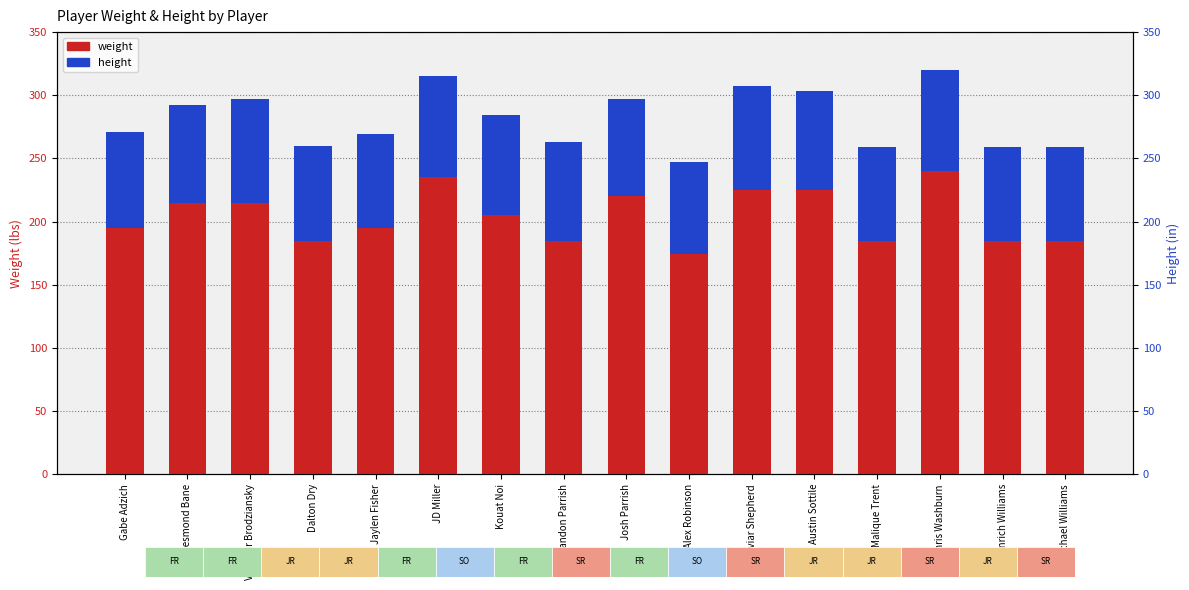

How many data points does each series have?

16